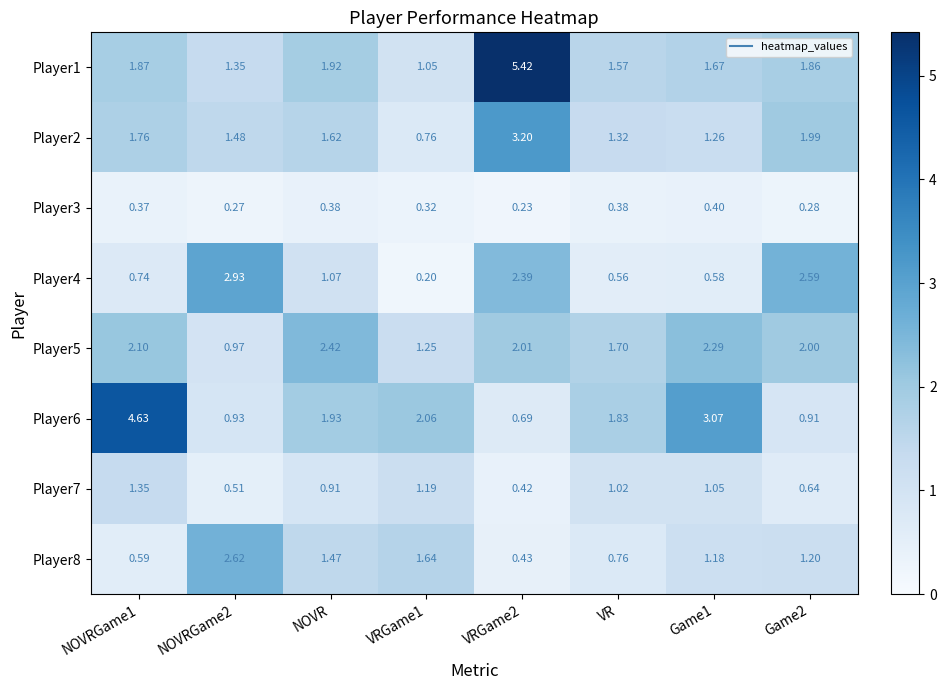

Which series has the largest total across all categories?

Player1